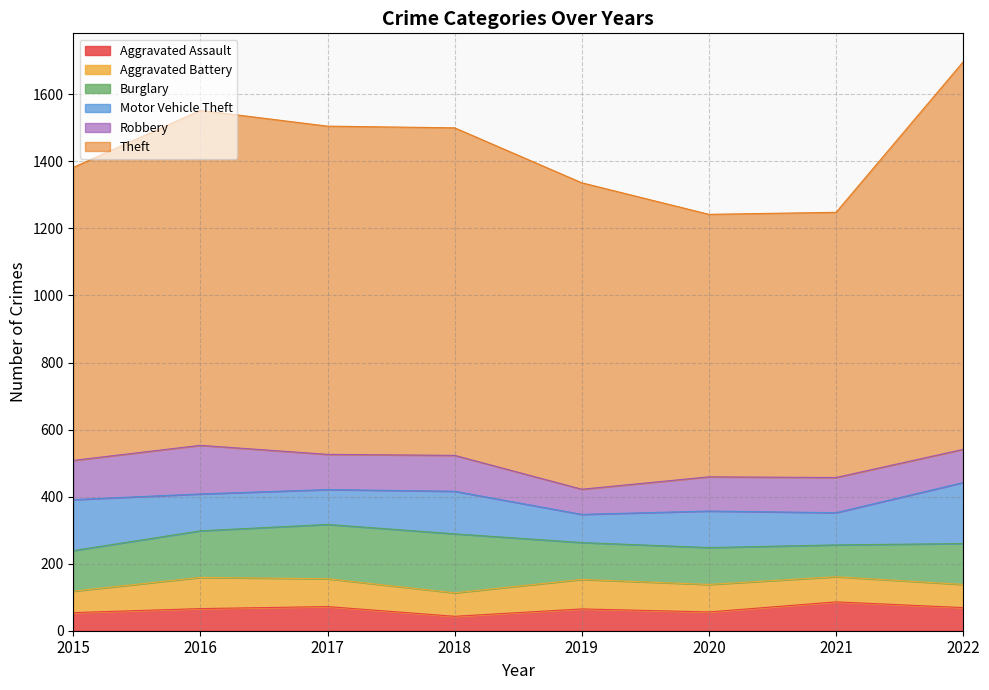

Reading left to right, list all the values displayed in this chart.

Aggravated Assault: 2015=54	2016=66	2017=72	2018=43	2019=65	2020=56	2021=86	2022=69
Aggravated Battery: 2015=64	2016=93	2017=83	2018=70	2019=88	2020=82	2021=75	2022=69
Burglary: 2015=121	2016=139	2017=162	2018=176	2019=110	2020=110	2021=95	2022=122
Motor Vehicle Theft: 2015=152	2016=110	2017=104	2018=127	2019=84	2020=109	2021=96	2022=182
Robbery: 2015=117	2016=145	2017=105	2018=107	2019=75	2020=102	2021=105	2022=99
Theft: 2015=874	2016=999	2017=979	2018=977	2019=914	2020=783	2021=791	2022=1156